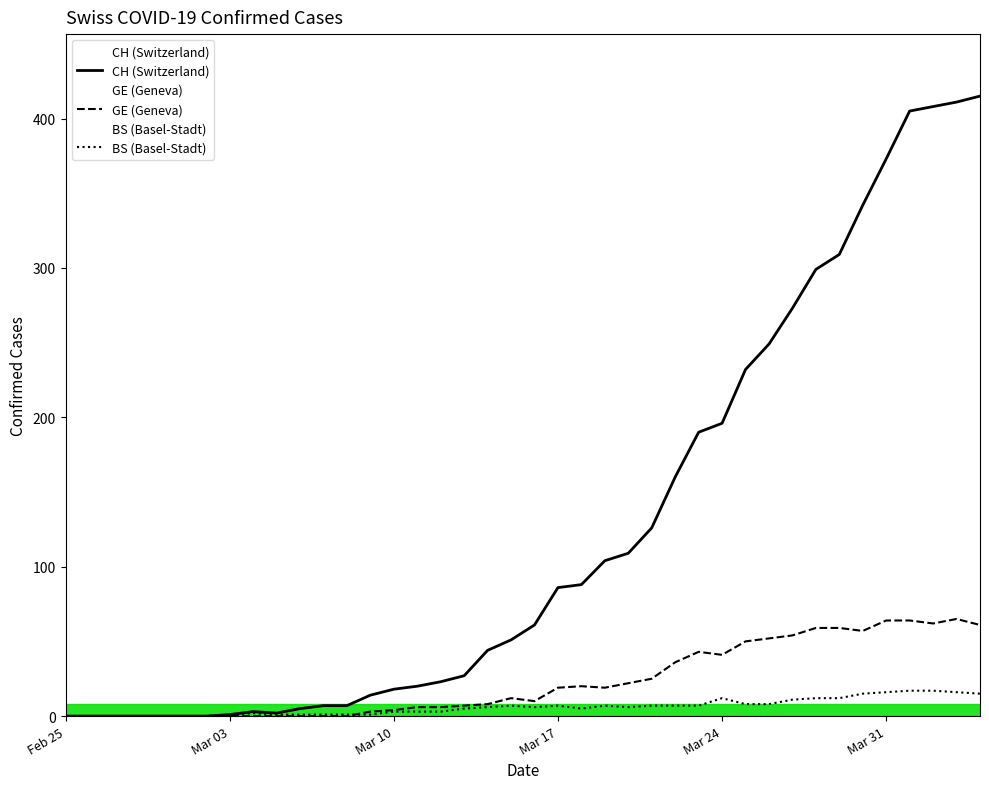

What is the maximum value shown in the chart?

415